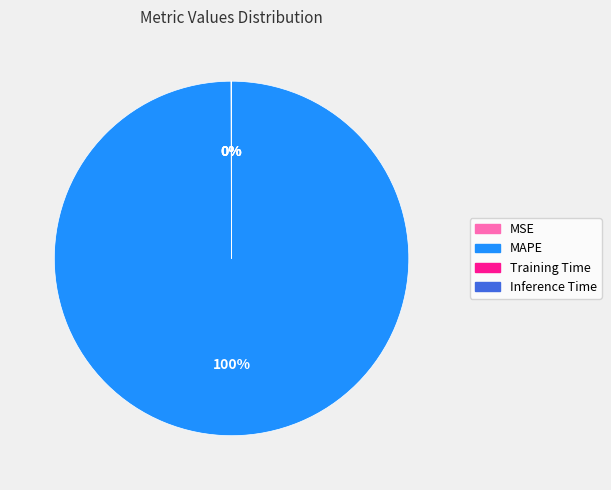

To the nearest percent, what is the average slice percentage?

25%